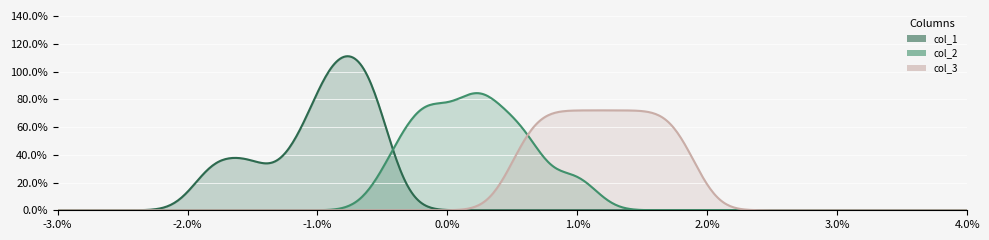

What is the difference between the second highest and minimum values in the col_2 series?

1